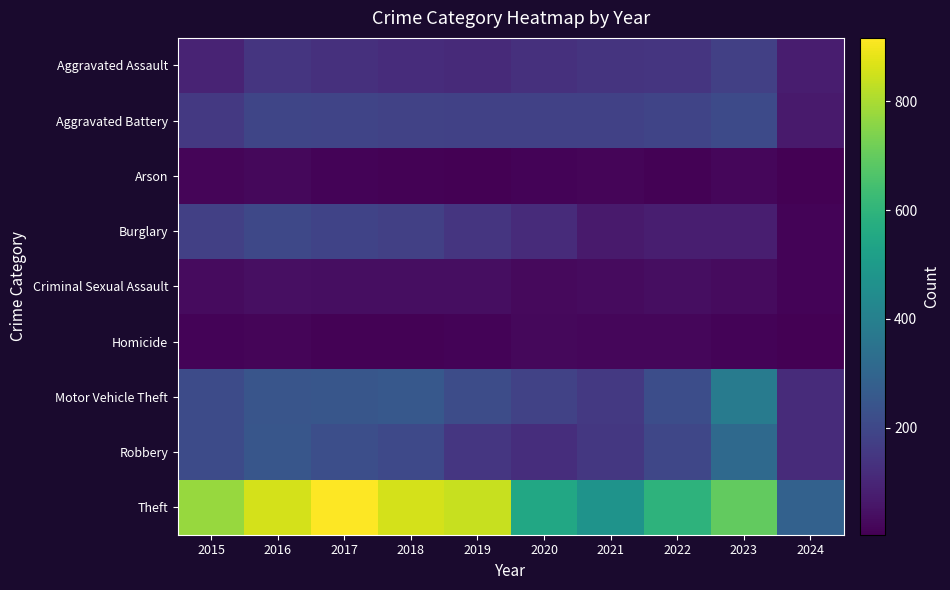

Rank the series by their maximum value, from highest to lowest.

Theft, Motor Vehicle Theft, Robbery, Aggravated Battery, Burglary, Aggravated Assault, Criminal Sexual Assault, Arson, Homicide